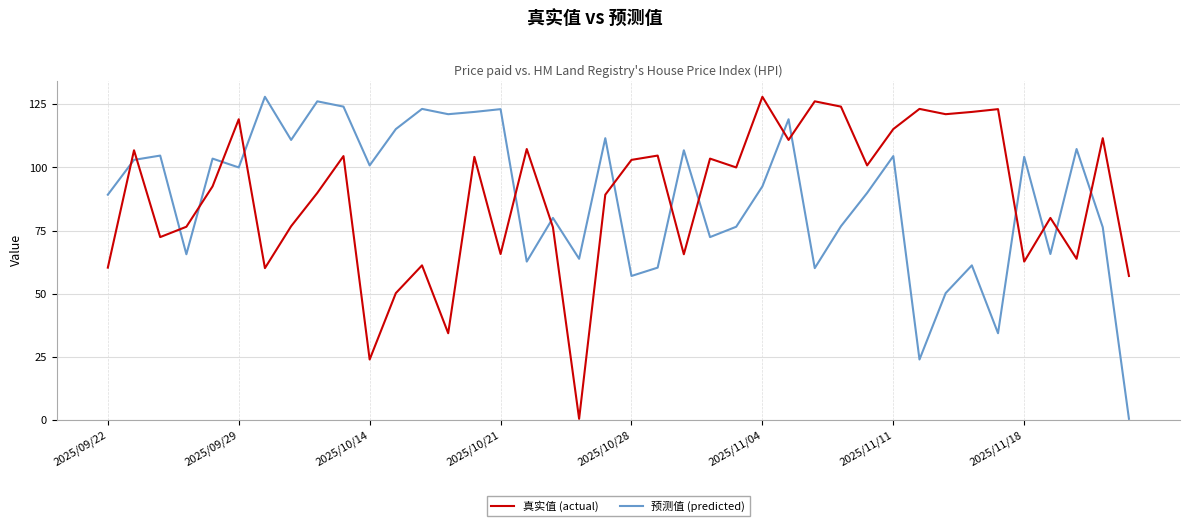

How many interior local valleys does the 预测值 (predicted) series have?

13